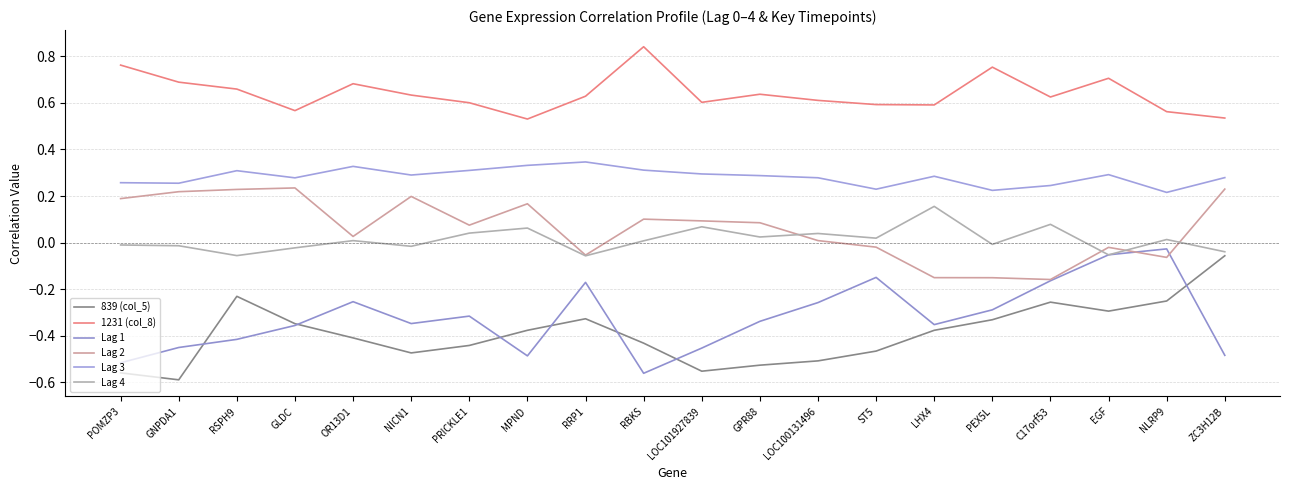

What is the value of the Lag 2 point at the 2nd from the left?

0.2